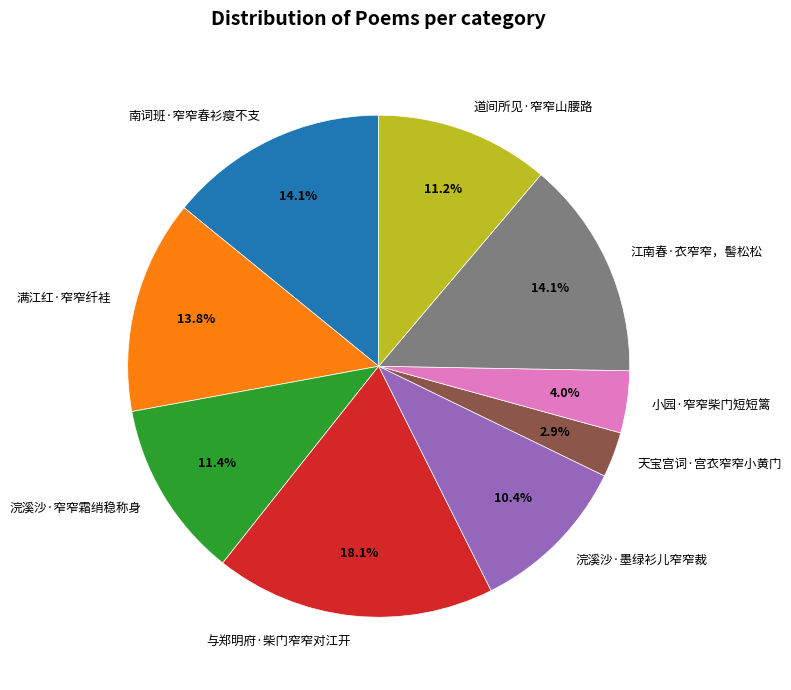

What portion of the pie excludes 南词班·窄窄春衫瘦不支?

85.9%